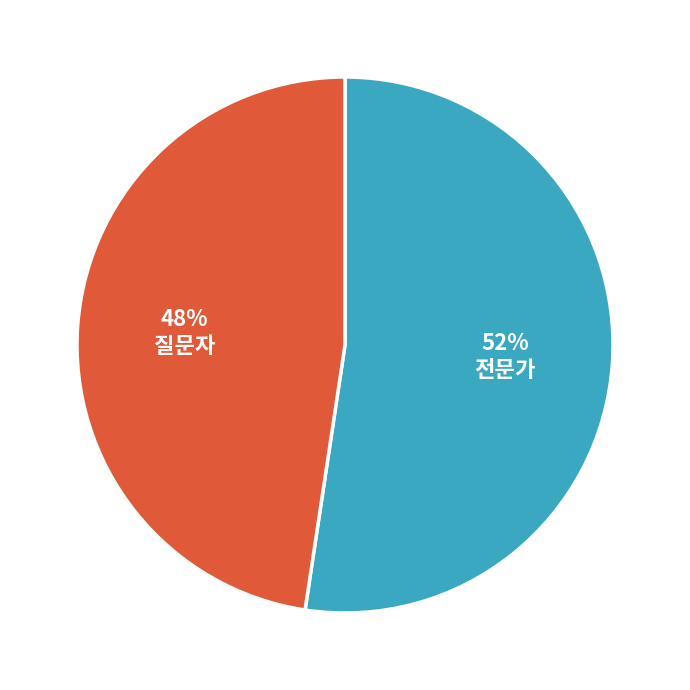

What is the ratio of the value at 전문가 to the value at 질문자?

1.1